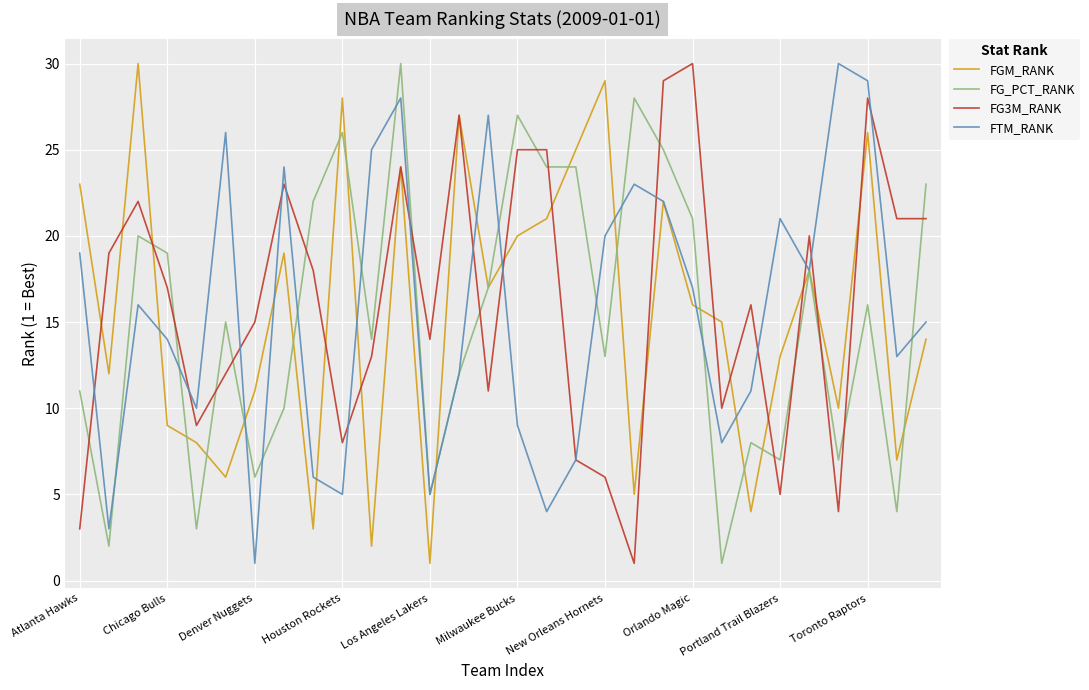

What is the greatest value displayed?

30